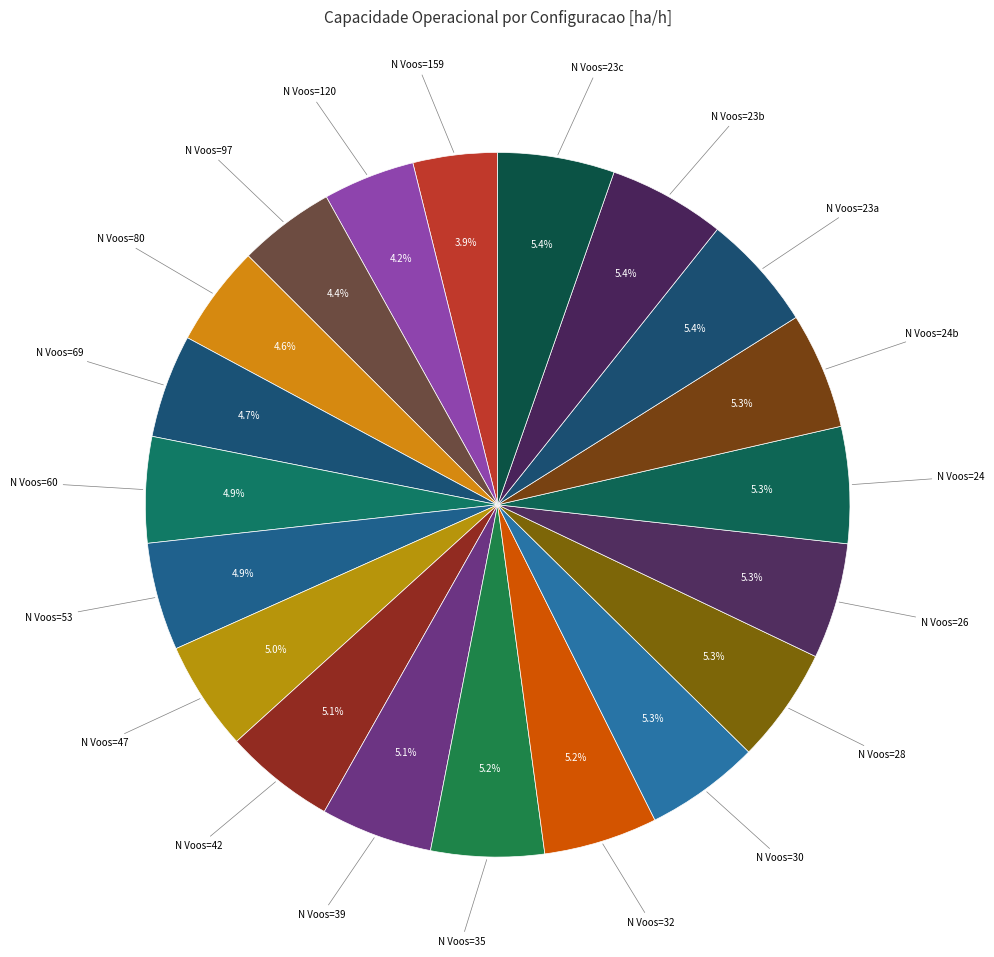

Does any single category account for the majority?

No